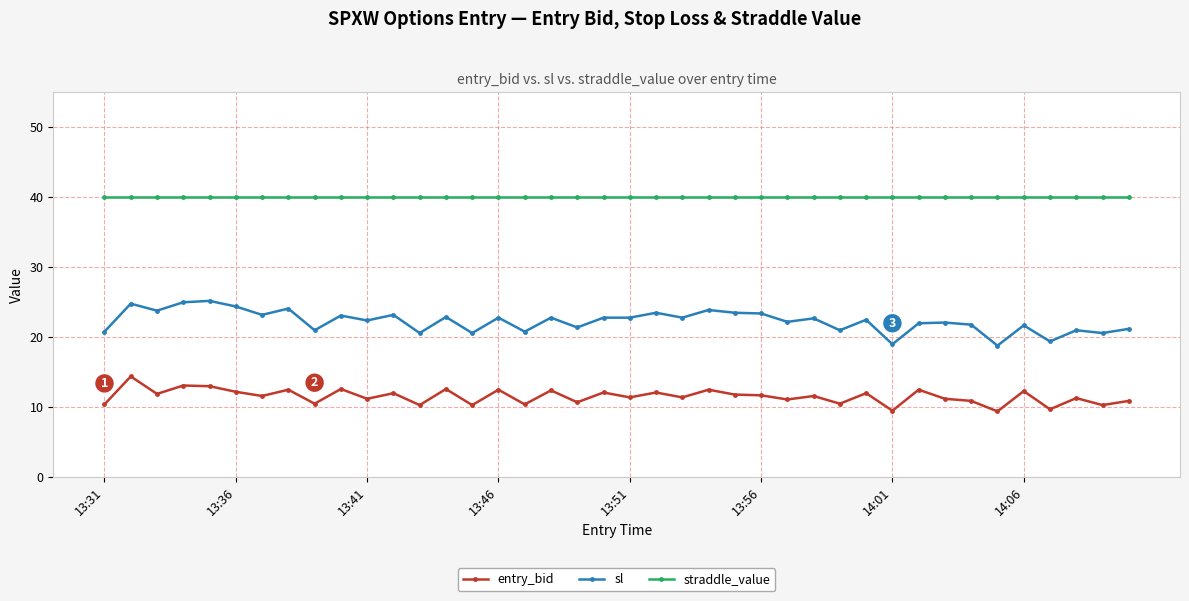

True or false: straddle_value and sl intersect in this chart.

False